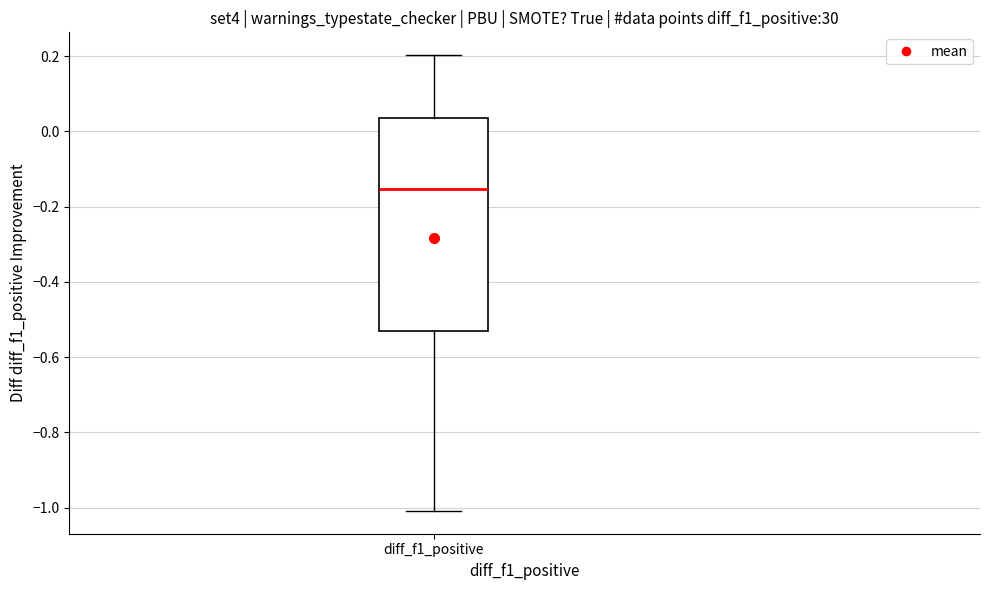

Transcribe this box plot: give where the median line is, the range the box spans, and where the two whiskers end, as read against the y-axis. The values are not printed on the chart, so give them approximately, as read against the axis.

median -0.16, box -0.54 to 0.04, whiskers -1.00 to 0.20